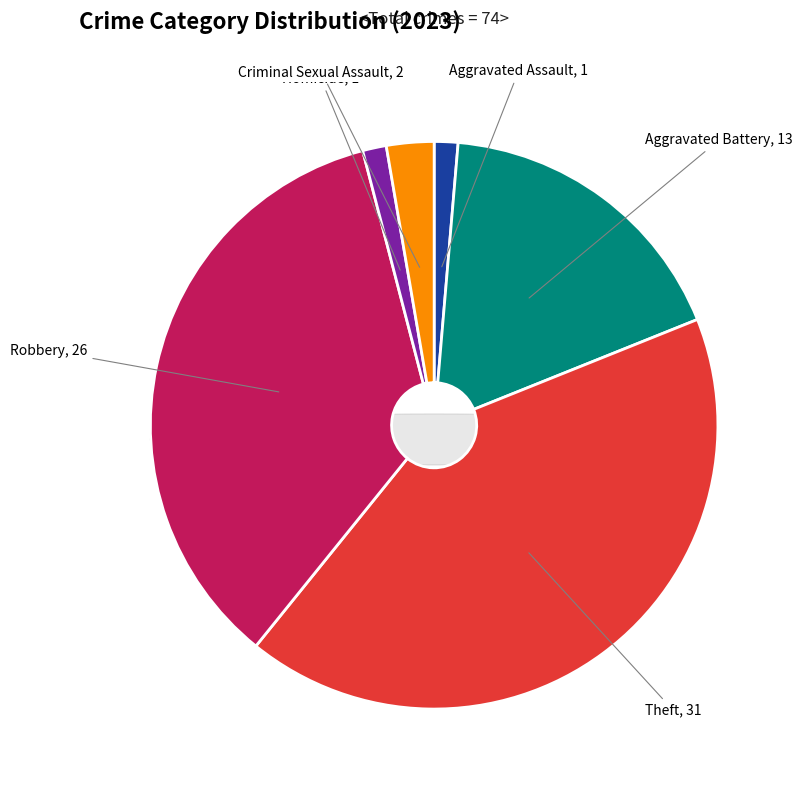

How many slices are in this pie chart?

6